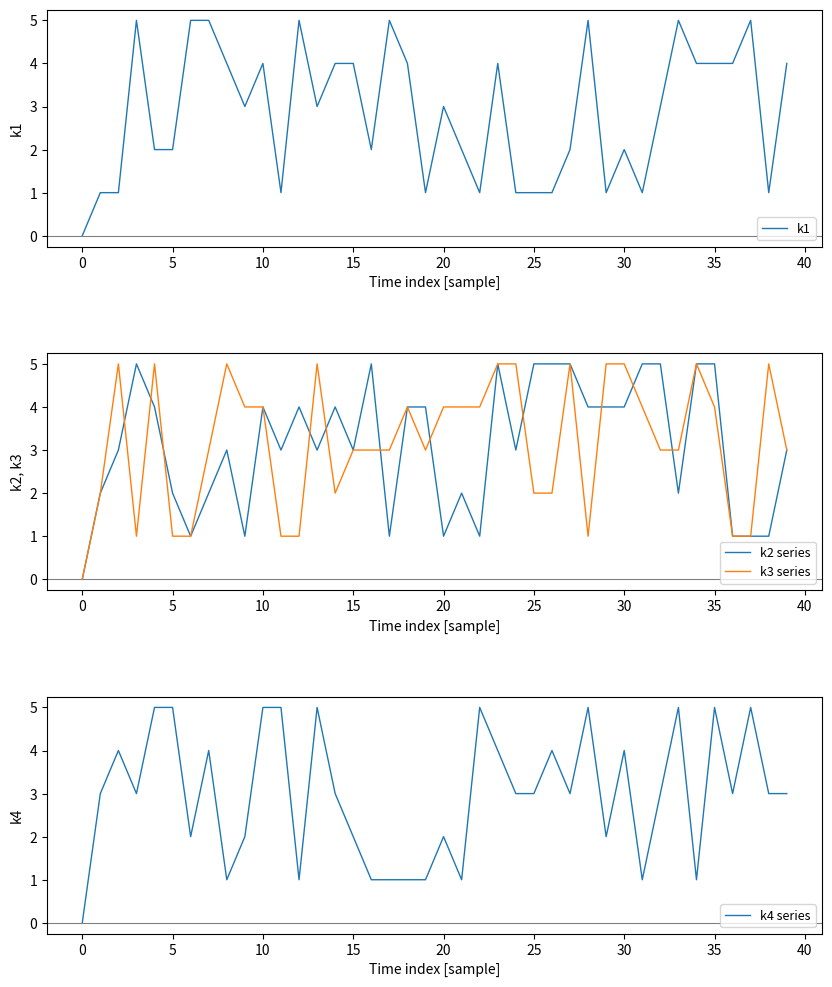

Rank the series at 13 from lowest to highest value.

k1, k2 series, k3 series, k4 series